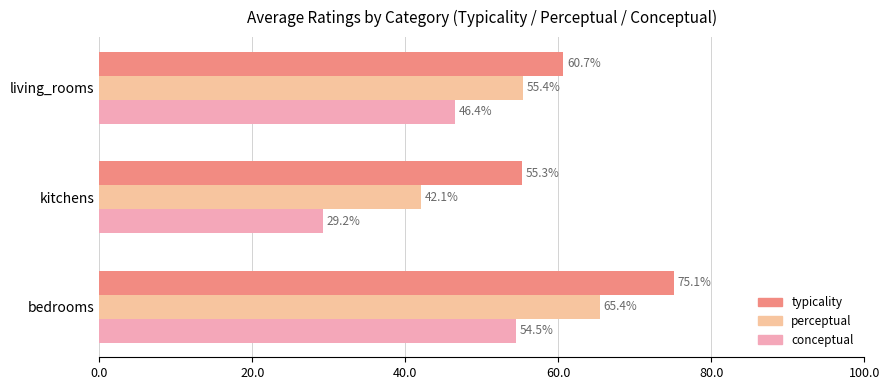

What is the maximum value for perceptual?

65.4